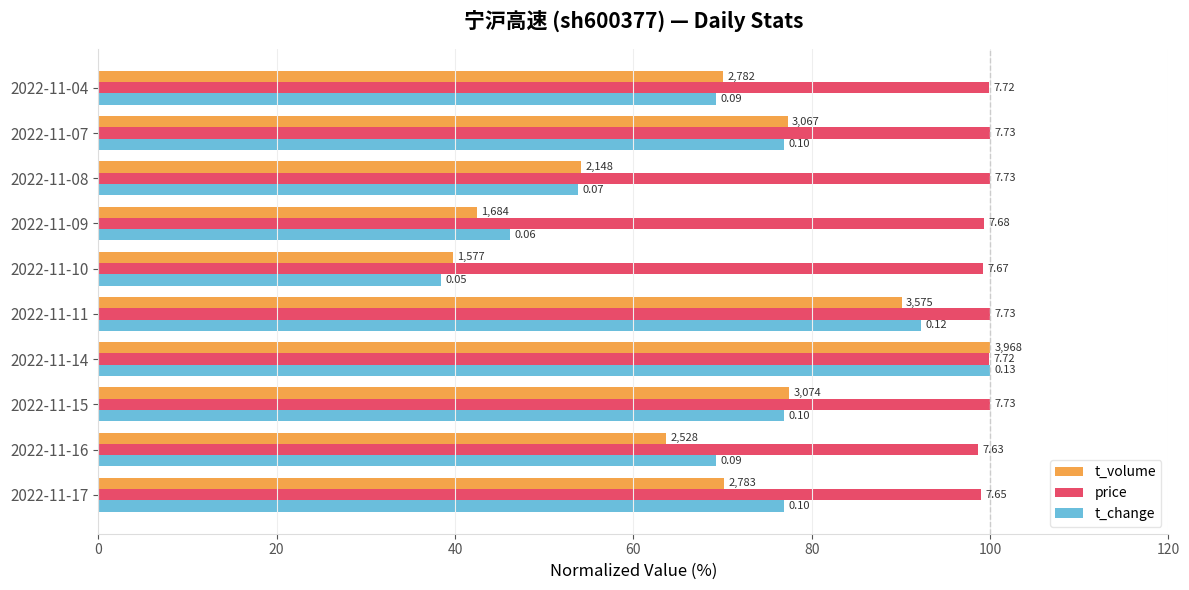

Rank the series by their maximum value, from lowest to highest.

t_volume, price, t_change